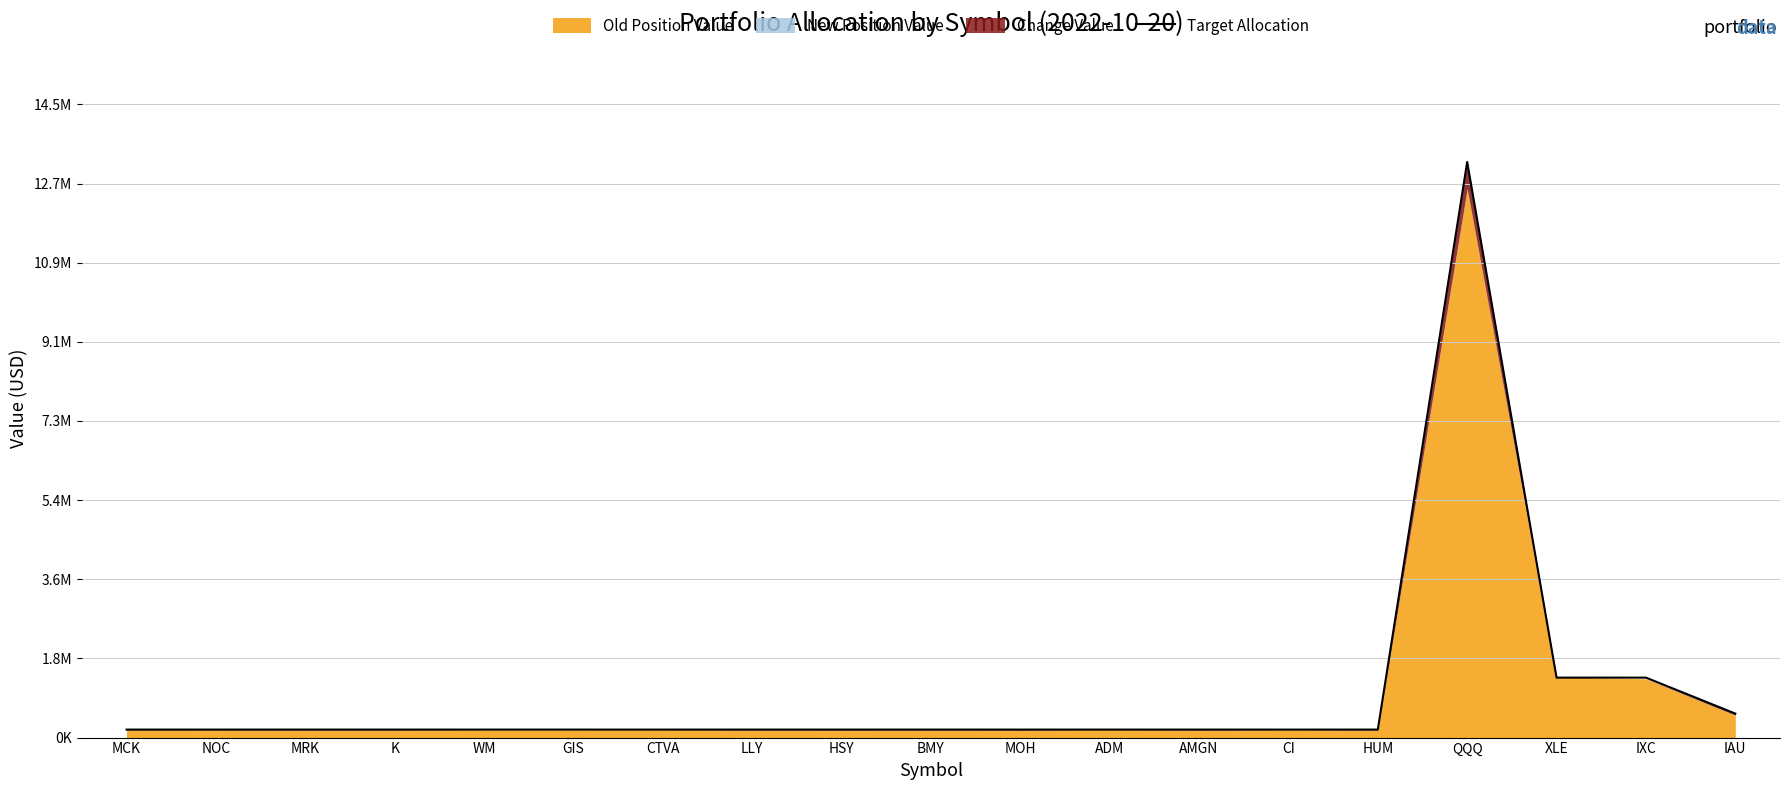

What is the value of the 10th point from the left?

183103.3